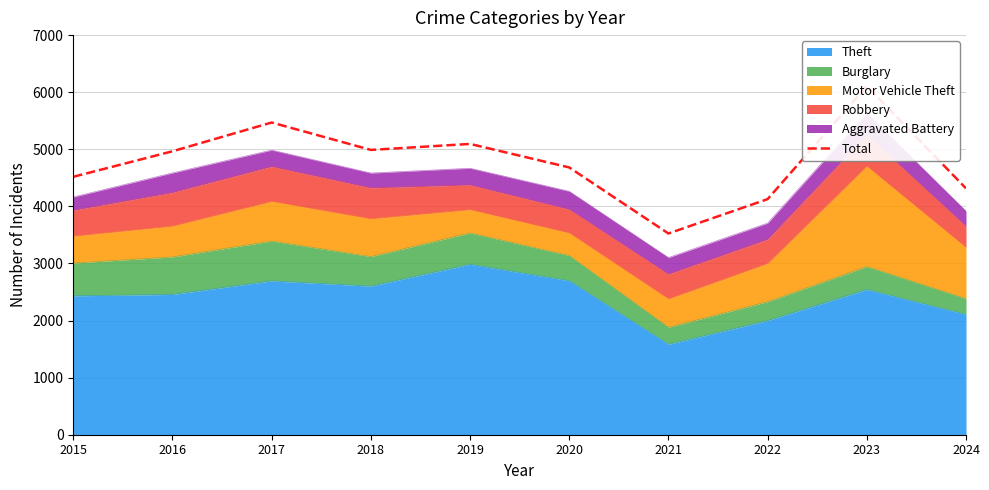

Does the chart display data point markers on the line(s)?

No